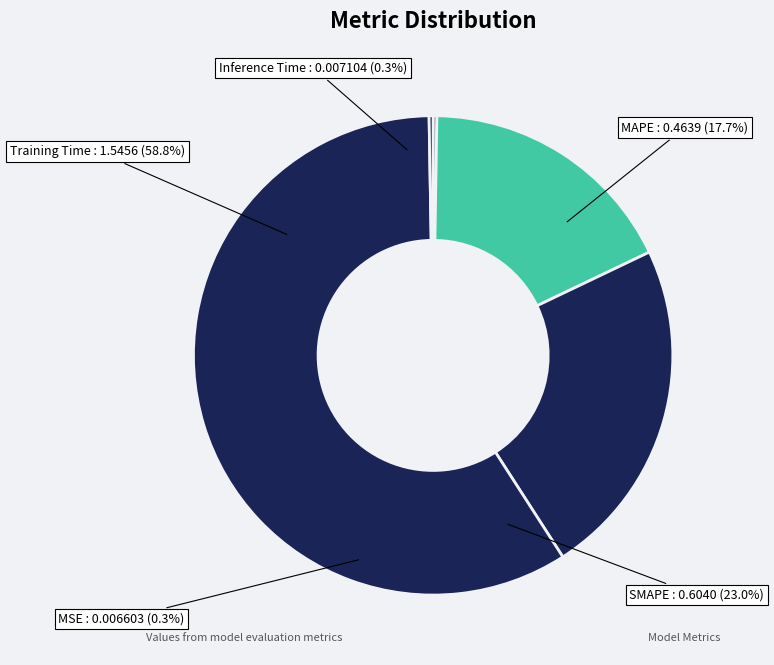

Does Training Time account for over 50% of the chart?

Yes